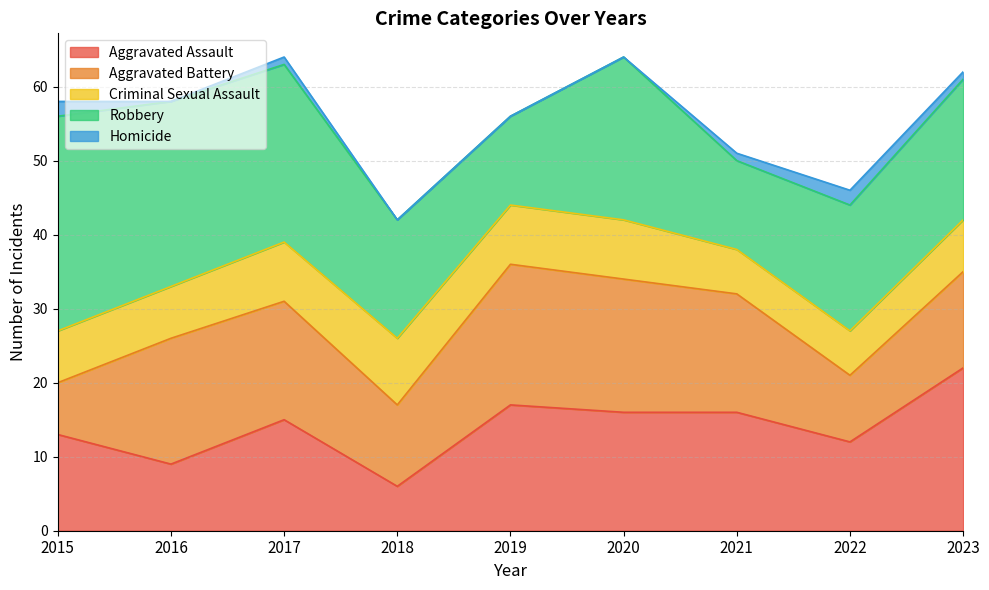

At which label is Homicide closest to 1?

2017